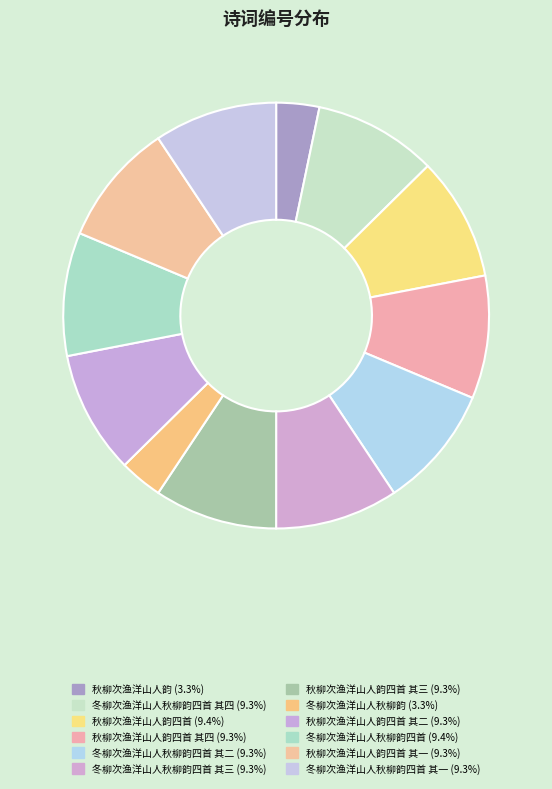

Does any single category account for the majority?

No